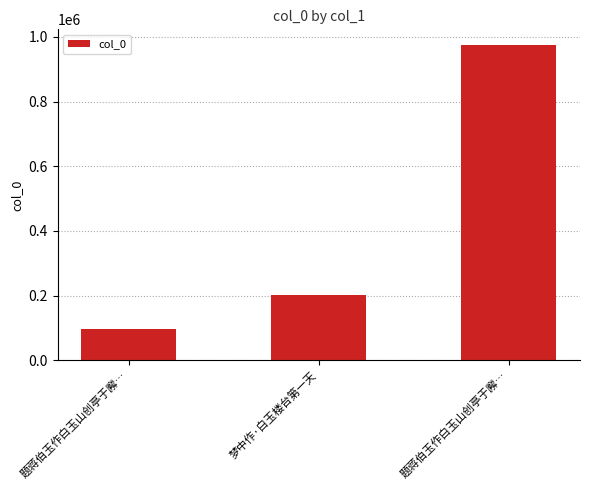

List the labels in order of value, smallest first.

题蒋伯玉作白玉山创亭于廨…, 梦中作·白玉楼台第一天, 题蒋伯玉作白玉山创亭于廨…